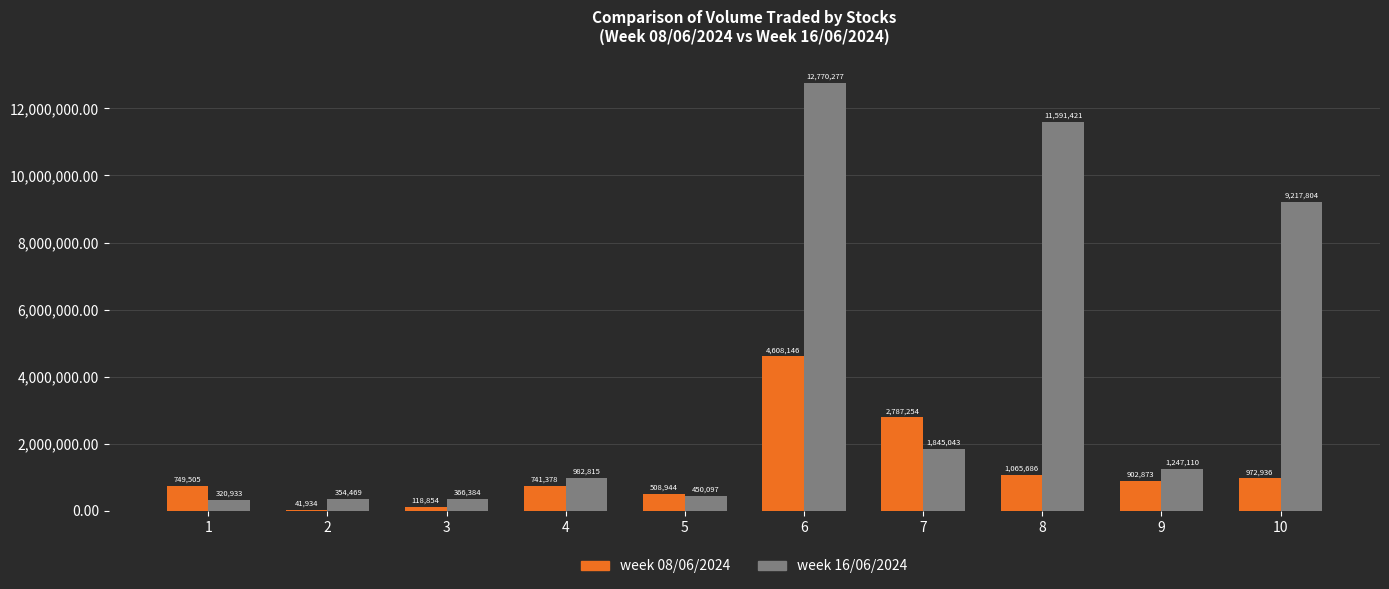

Rank the series by their average value, from lowest to highest.

week 08/06/2024, week 16/06/2024